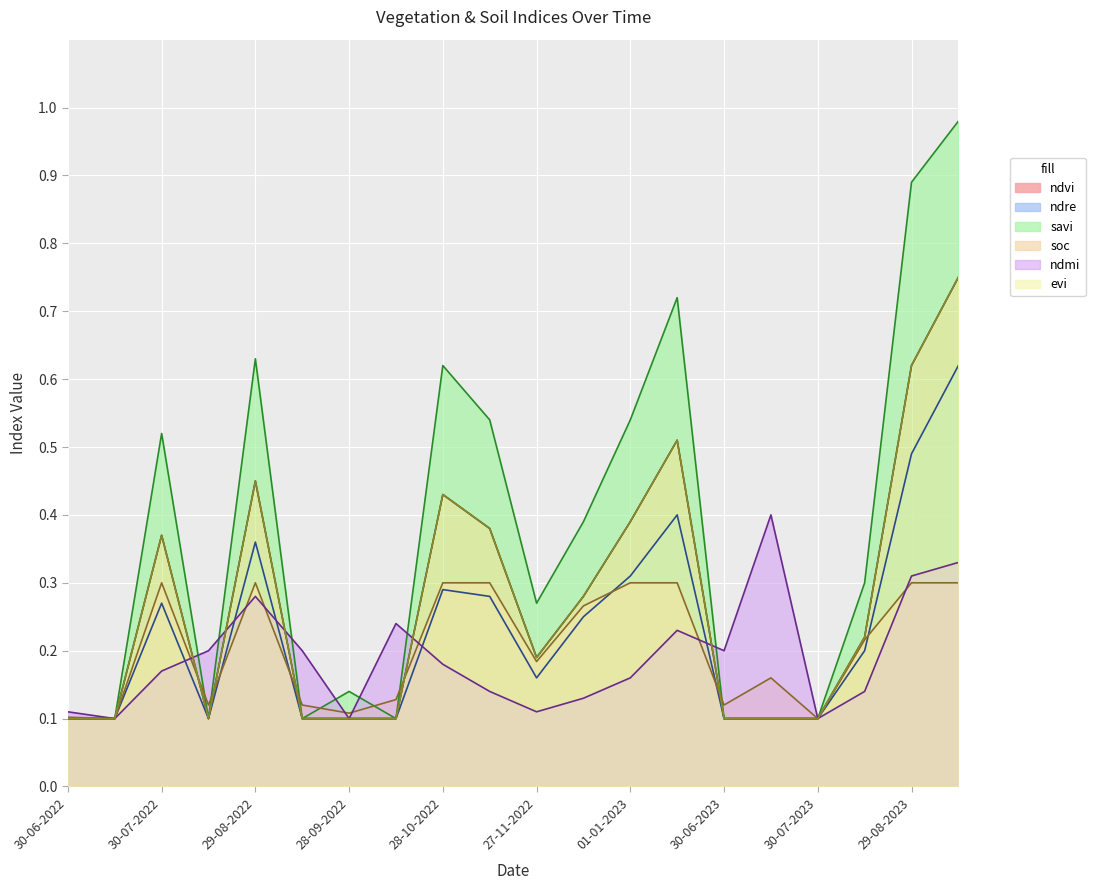

How many ndre values are between 0 and 1?

20